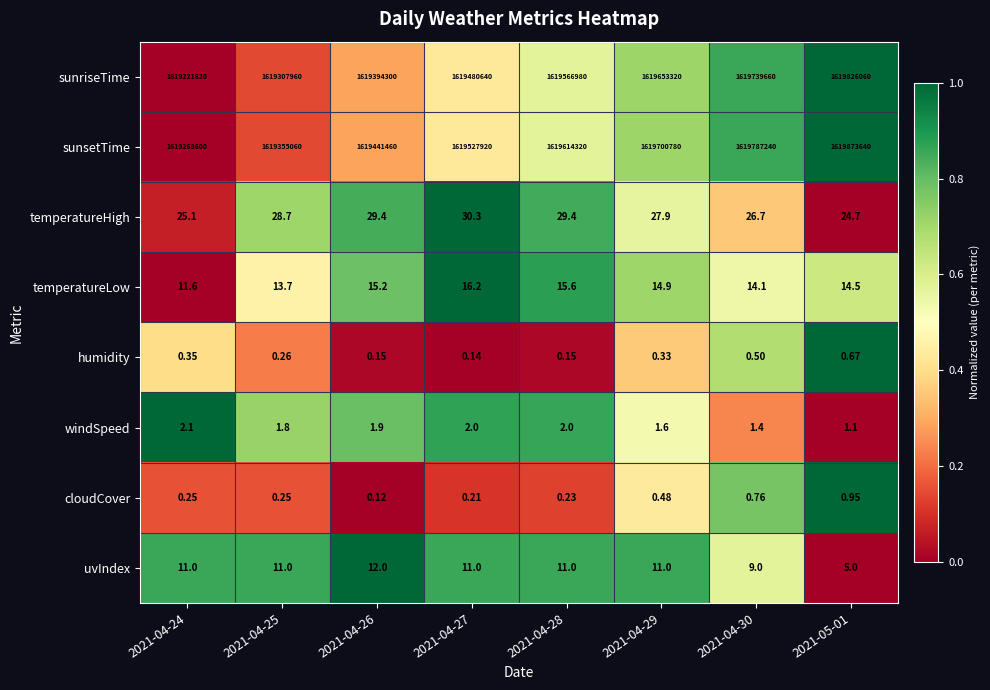

Which series has the largest total across all categories?

sunsetTime